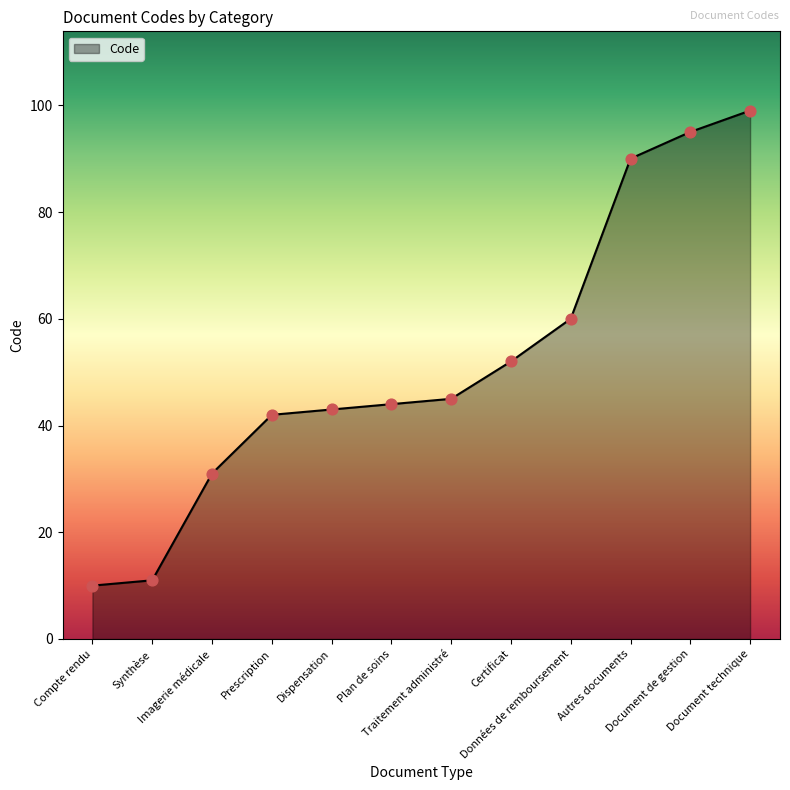

What is the change in value from Dispensation to Autres documents?

+47